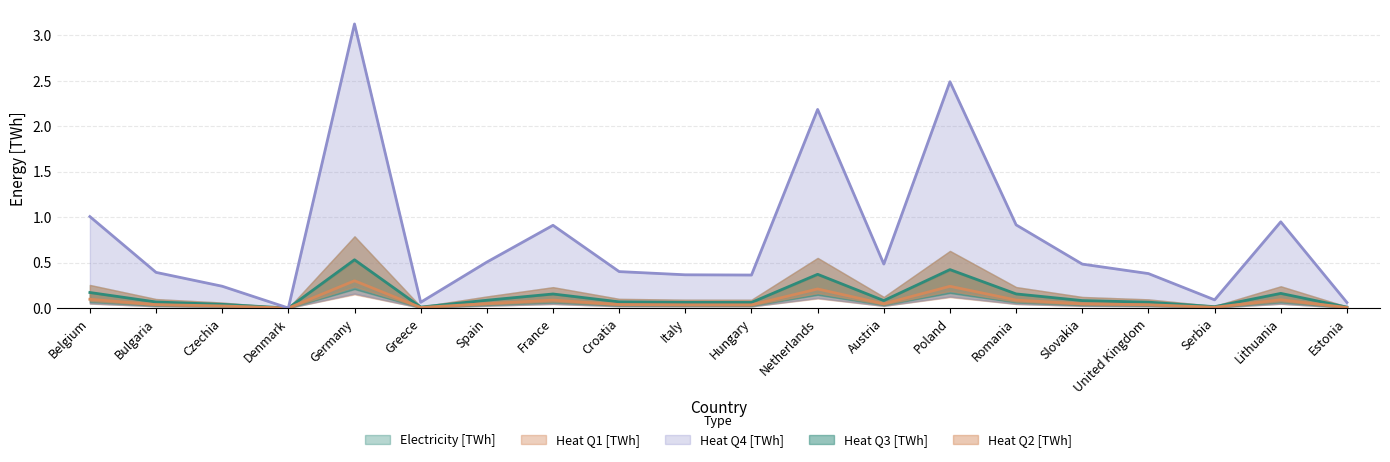

What is the sum of all Electricity [TWh] values?

2.6